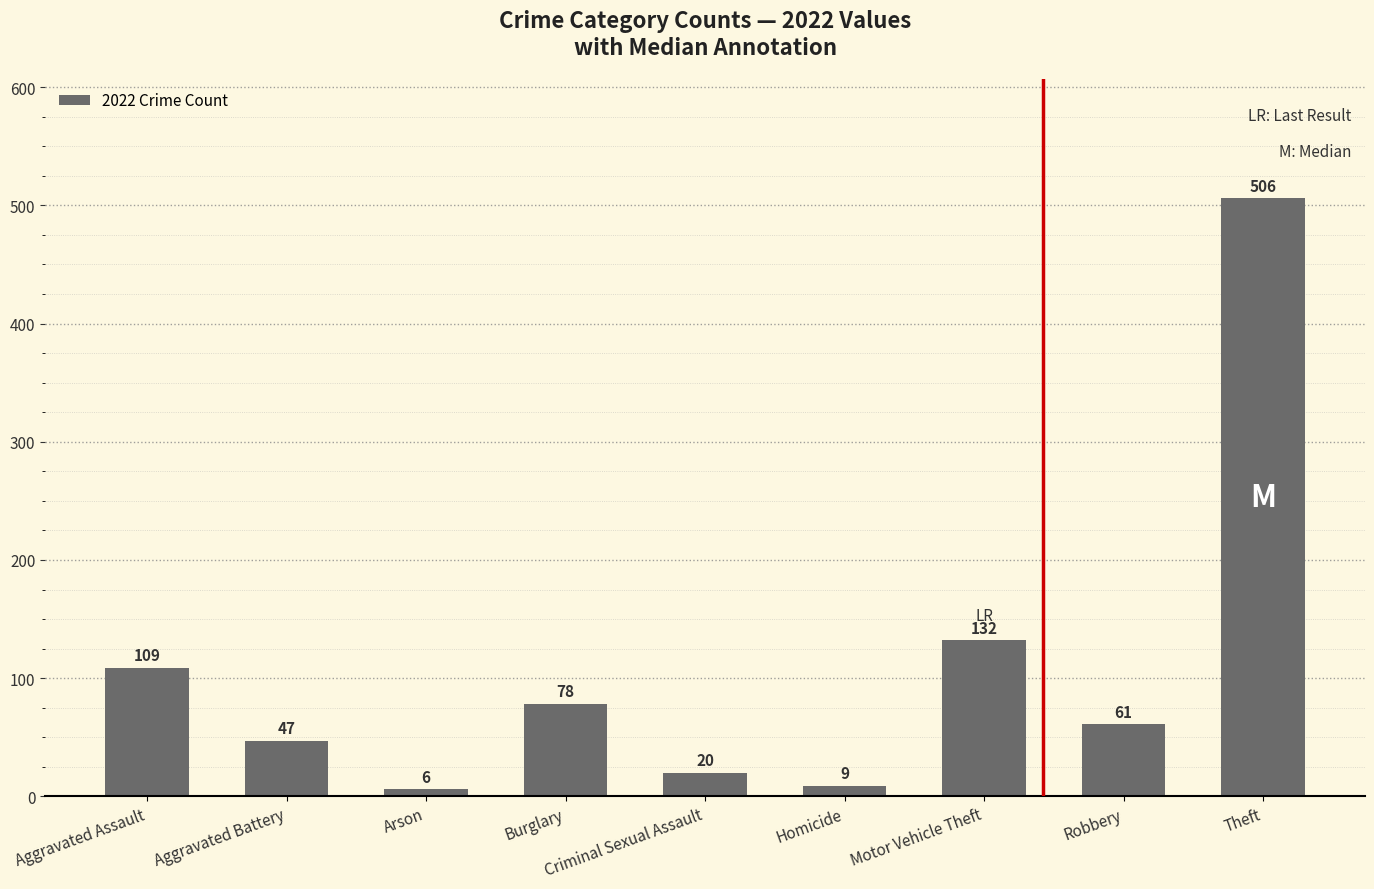

What is the change in value from Aggravated Battery to Burglary?

+31